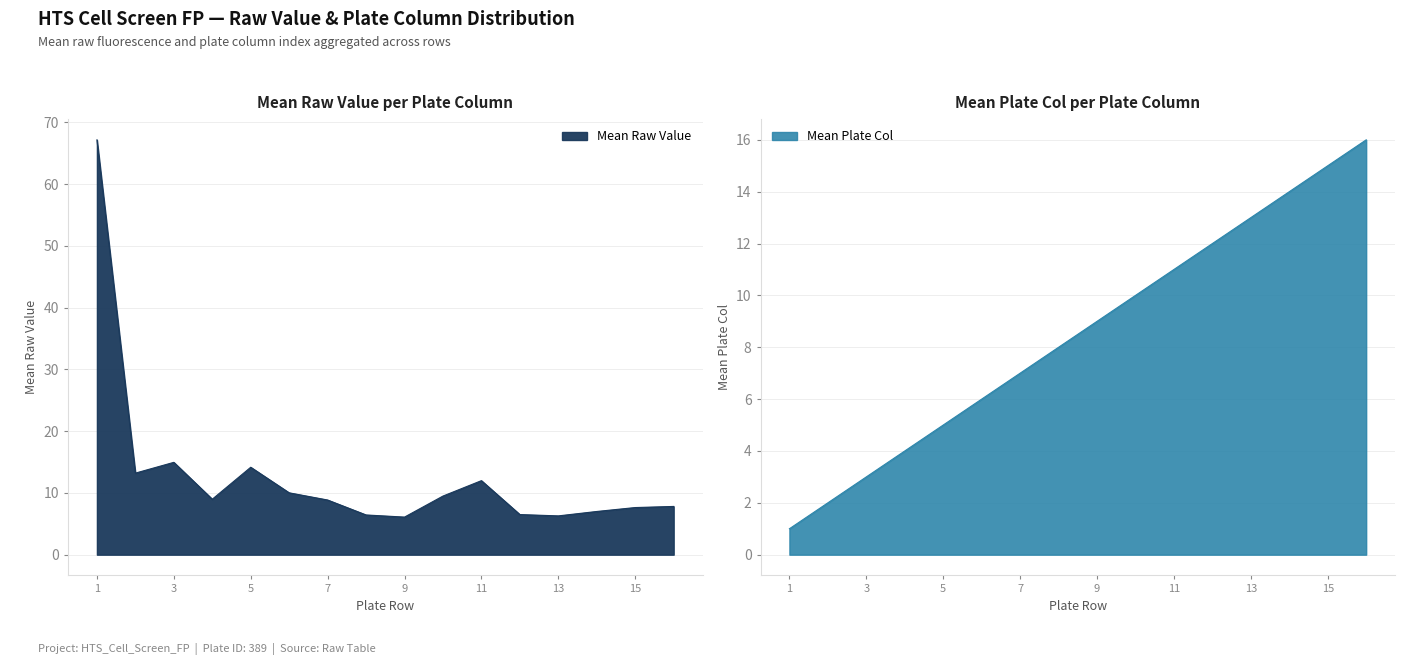

What is the difference between the second highest and minimum values in the Mean Raw Value series?

8.9